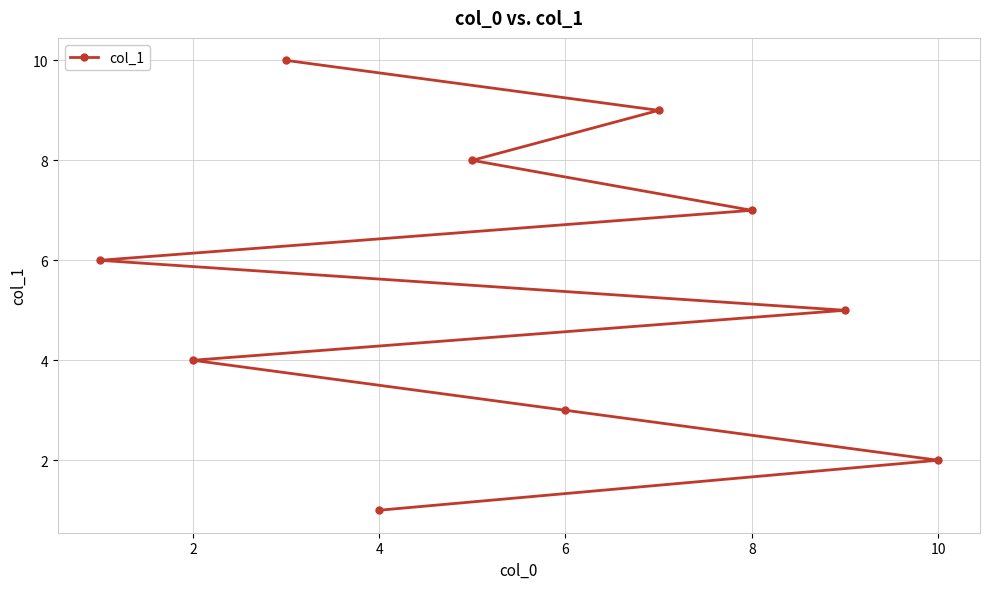

Which has a higher value, 6 or 8?

8